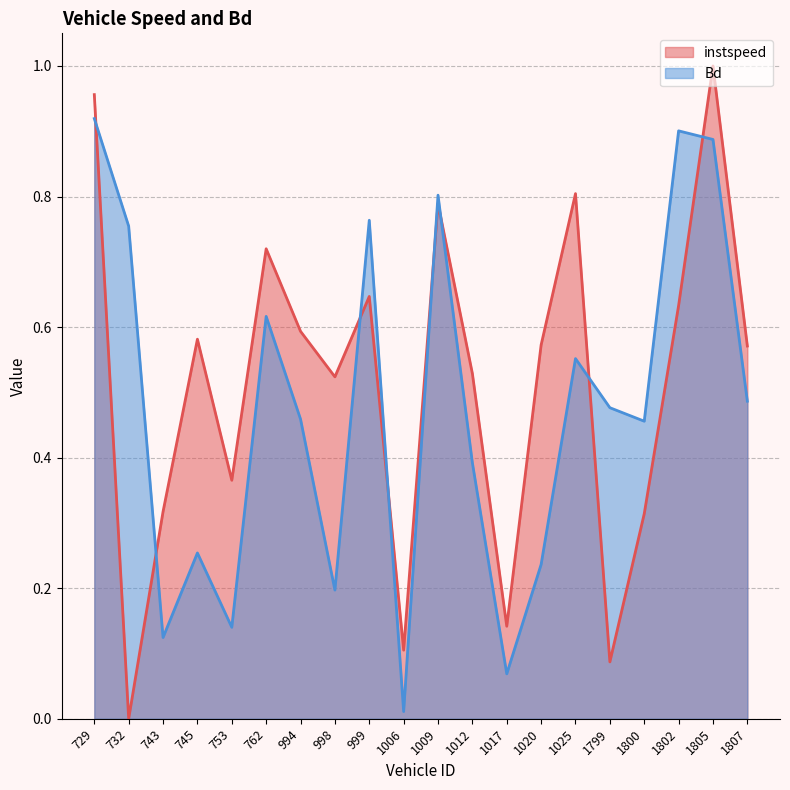

List the series in order of their overall mean, lowest first.

Bd, instspeed